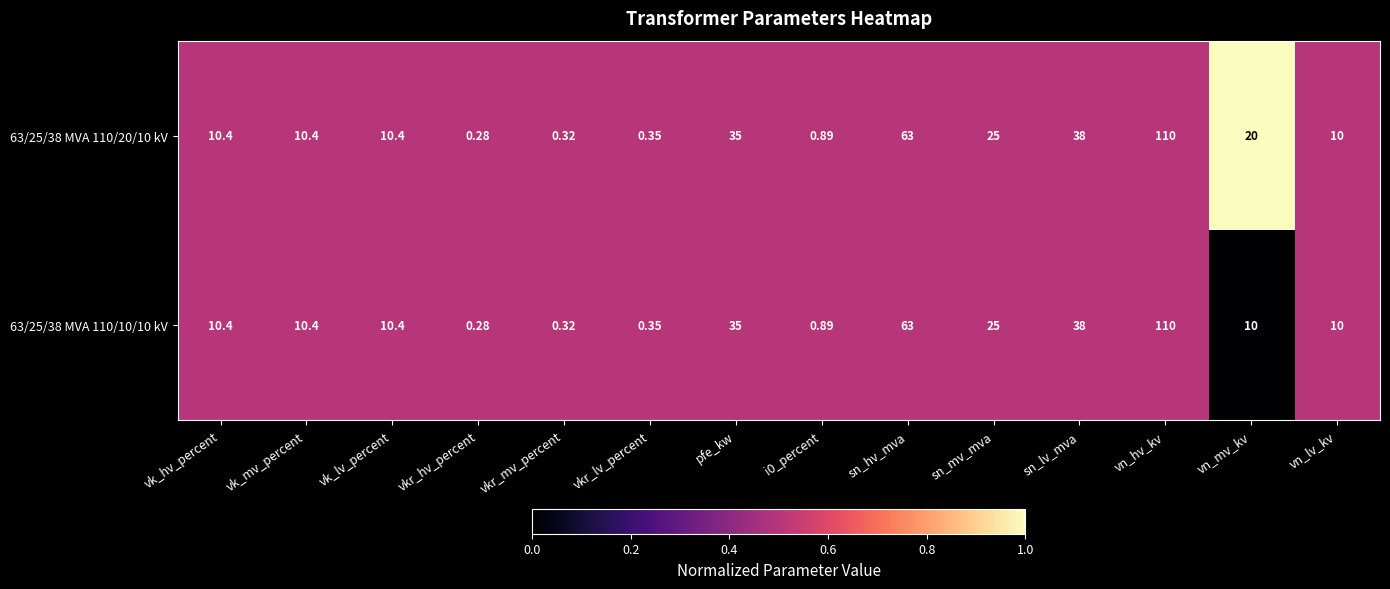

Which category has the highest value in the 63/25/38 MVA 110/10/10 kV series?

vn_hv_kv